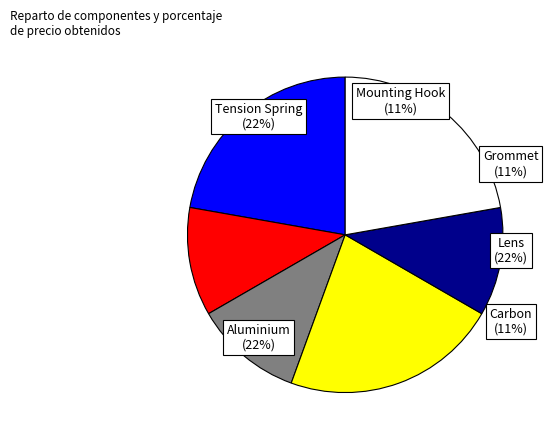

What percentage is the Tension Spring slice, to the nearest percent?

22%